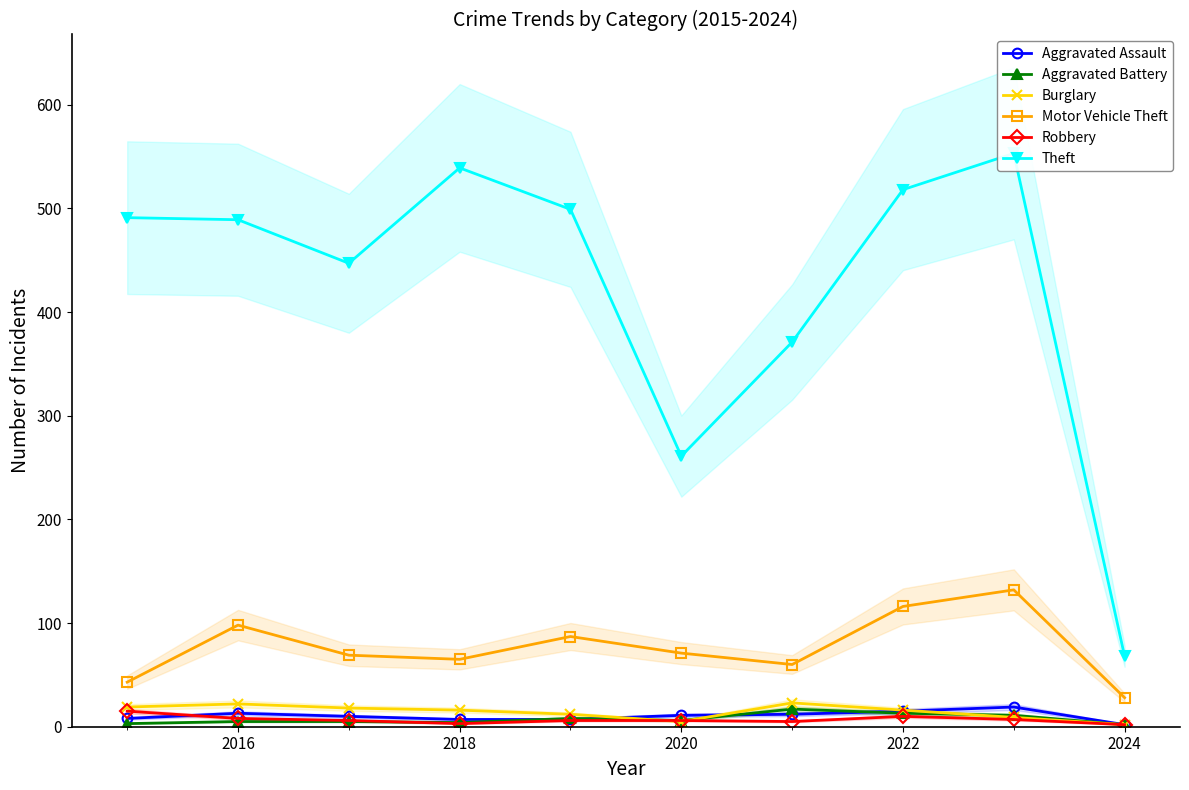

What is the highest value of the Aggravated Assault series?

19